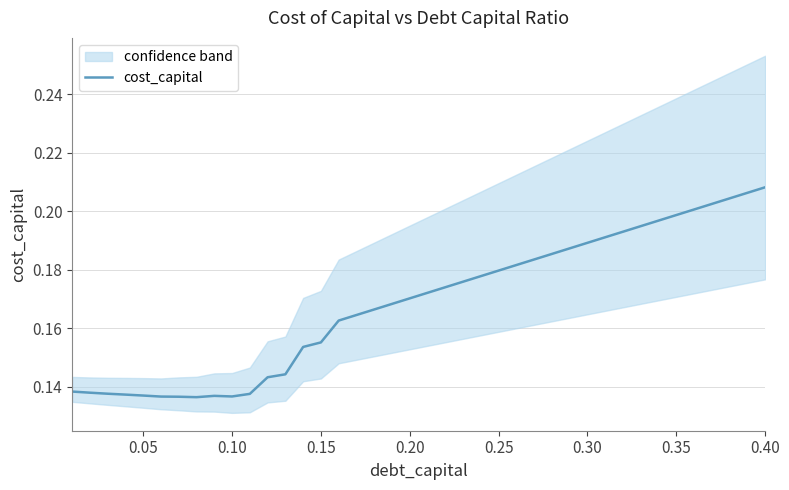

What is the minimum value shown in the chart?

0.1